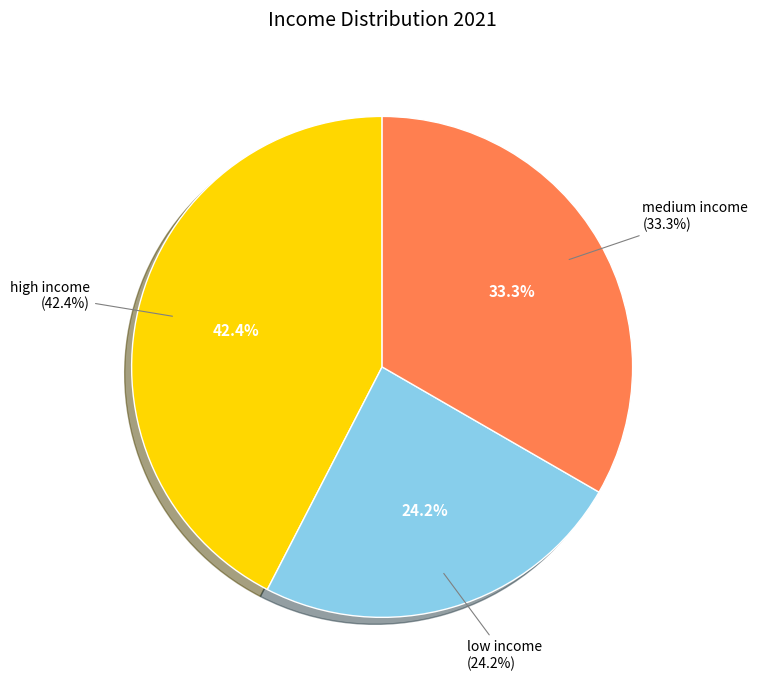

The high income slice represents 51% of the pie. True or false?

False